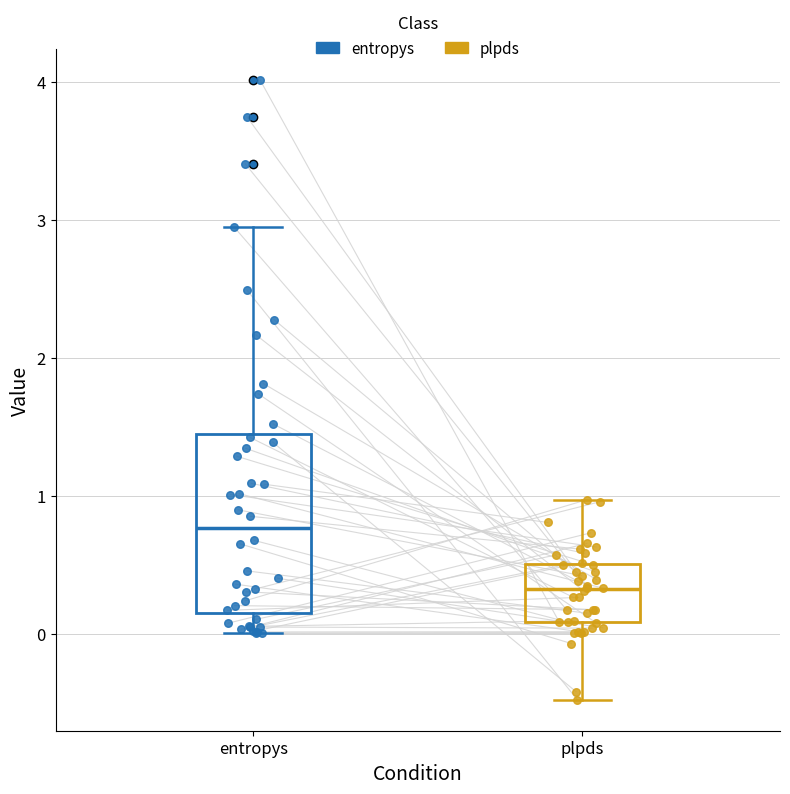

Where is the lower edge of the box for plpds on the y-axis? The values are not printed on the chart, so give them approximately, as read against the axis.

0.1